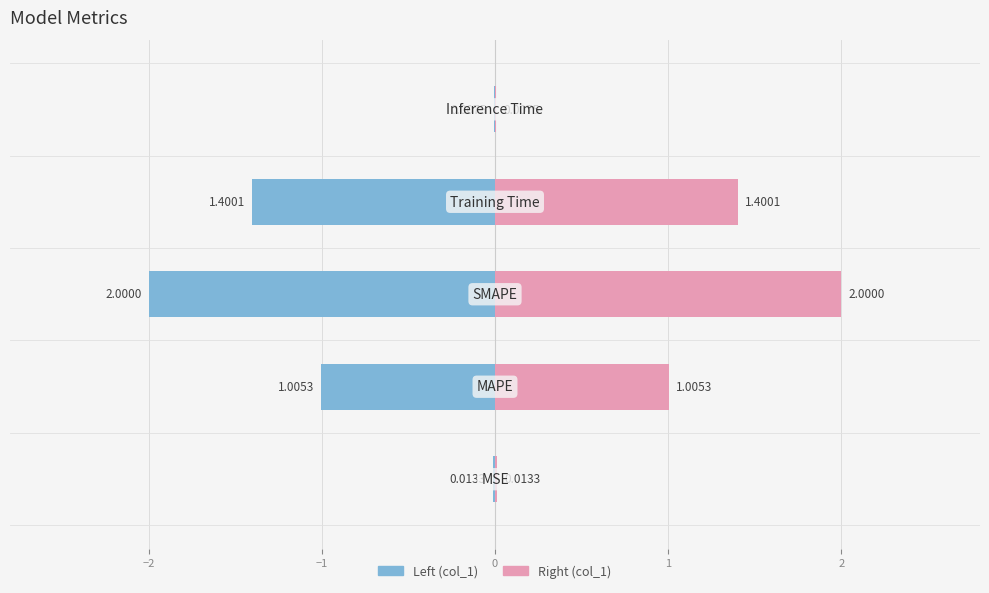

Does the chart contain any negative values?

Yes